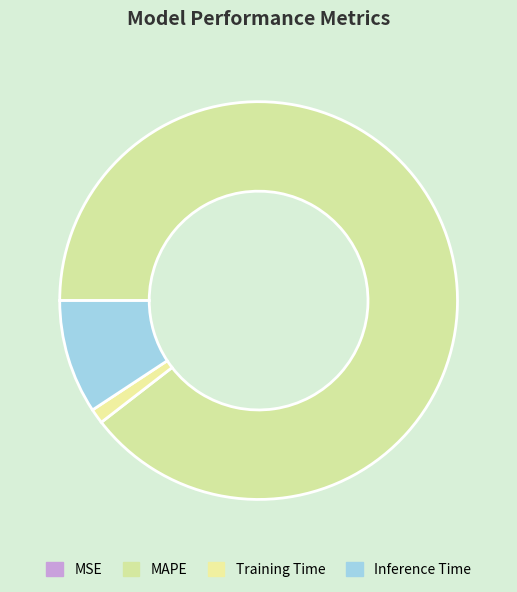

Is it true that MAPE is 90% of the pie?

True